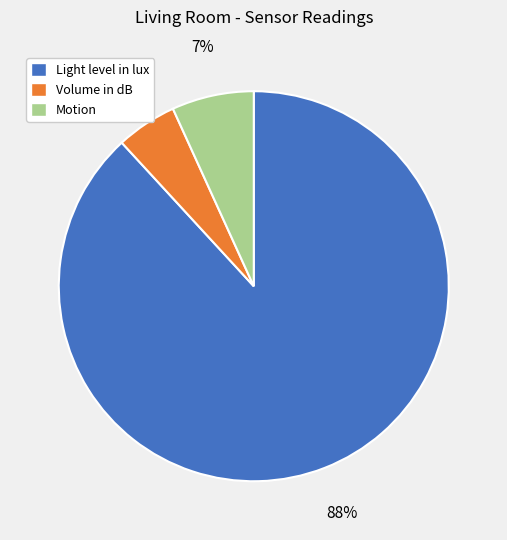

Rank the categories by value from lowest to highest.

Volume in dB, Motion, Light level in lux